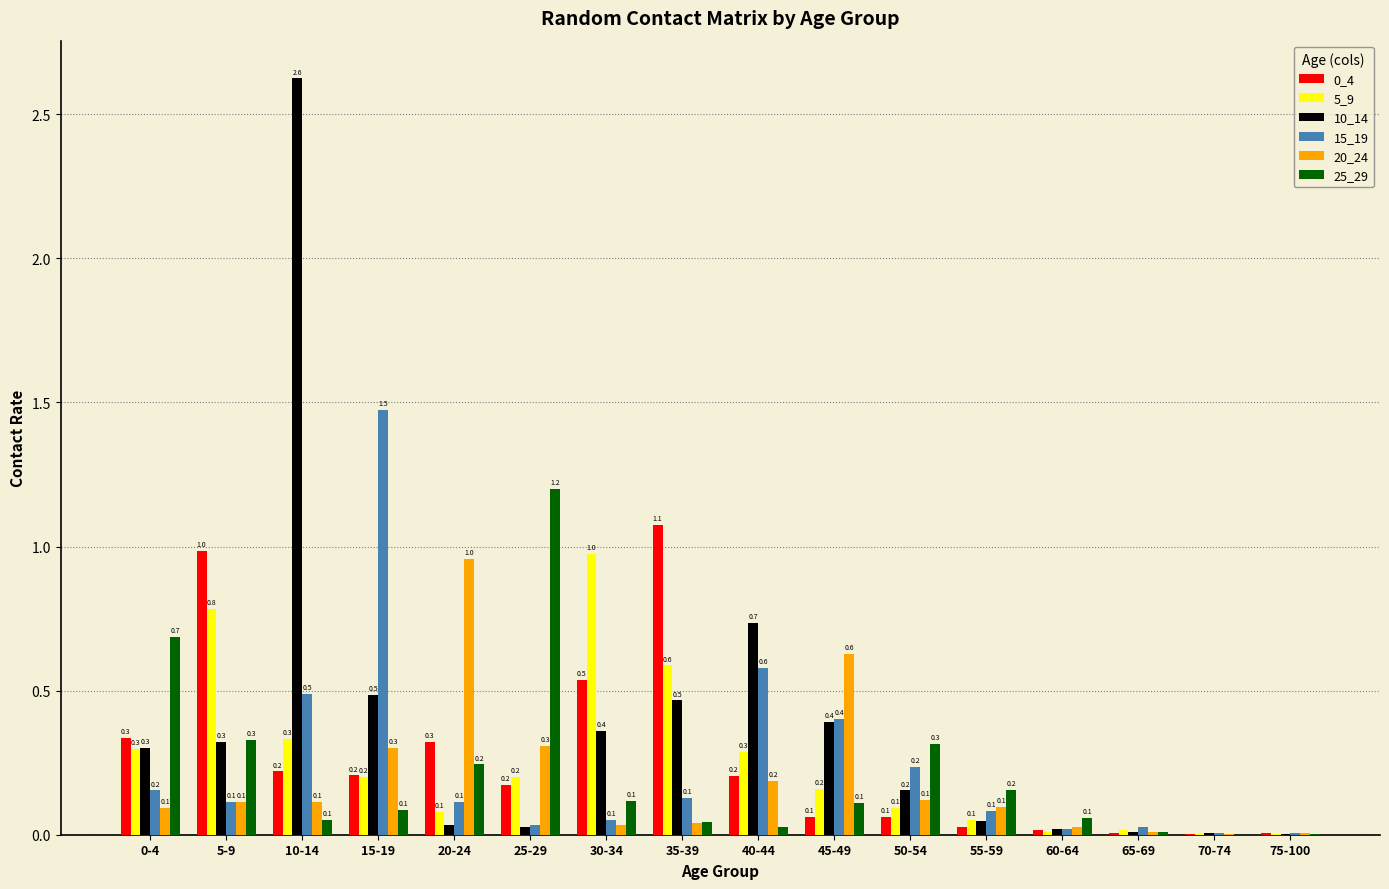

Is the value of 10_14 at 20-24 greater than the value of 15_19 at 15-19?

No